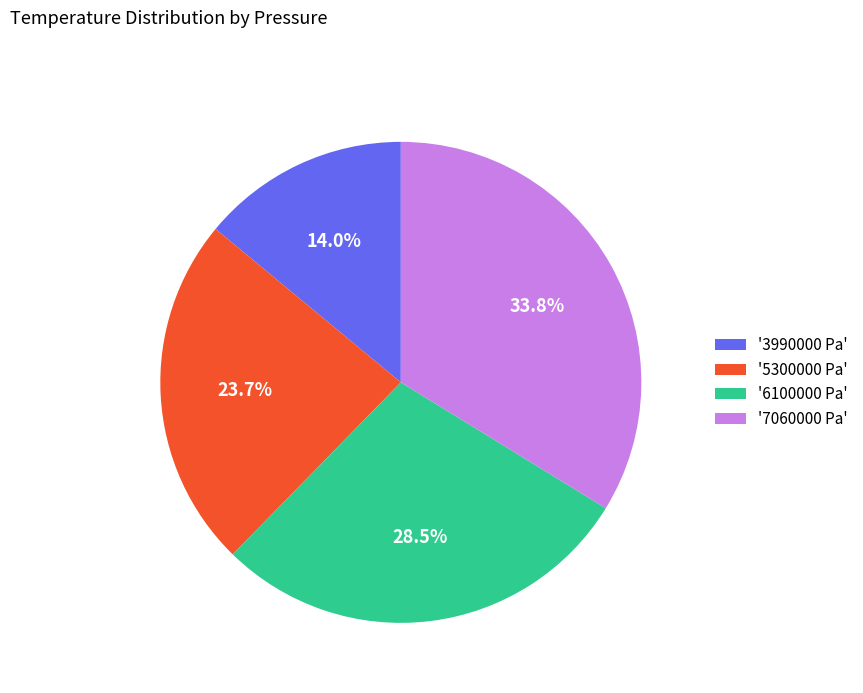

What is the largest slice in the pie chart?

'7060000 Pa'